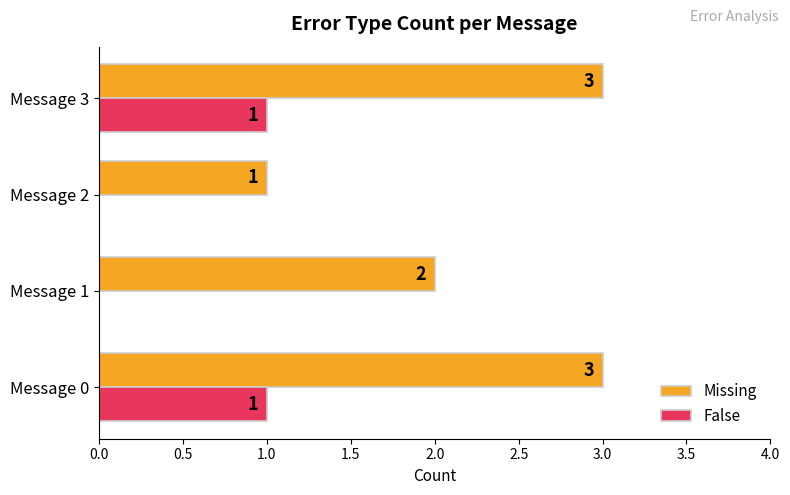

Between Message 0 and Message 2, which series saw the biggest shift?

Missing